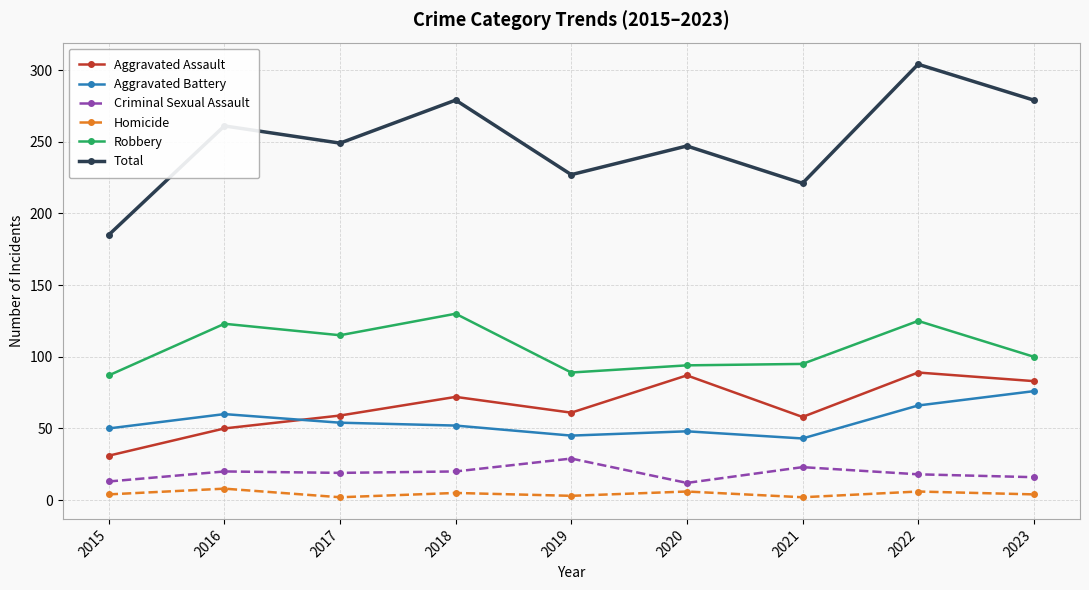

Which series has the widest spread of values?

Total